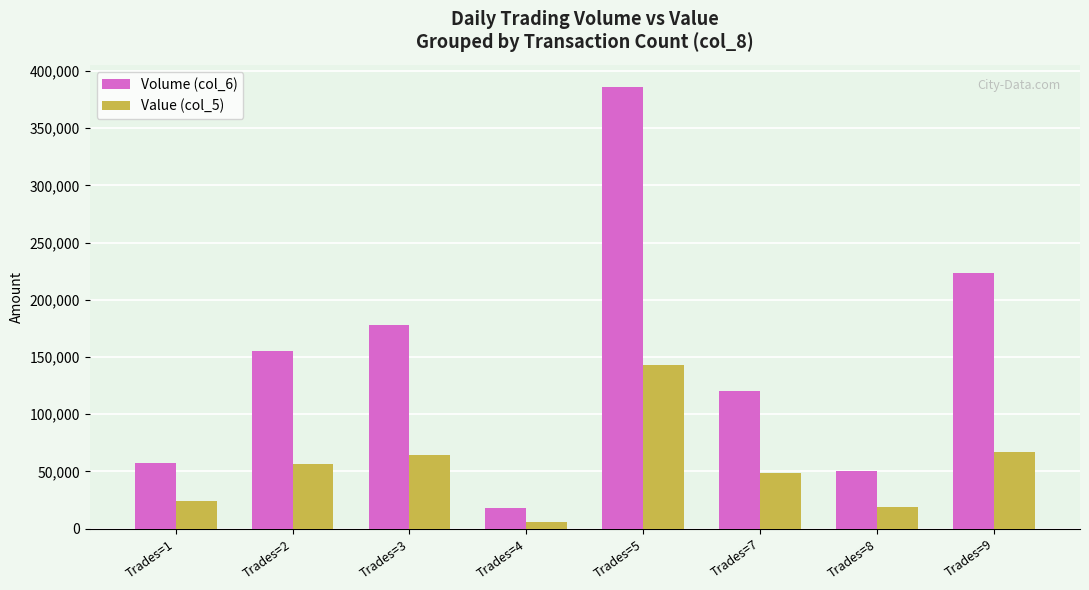

What is the maximum value shown in the chart?

386000